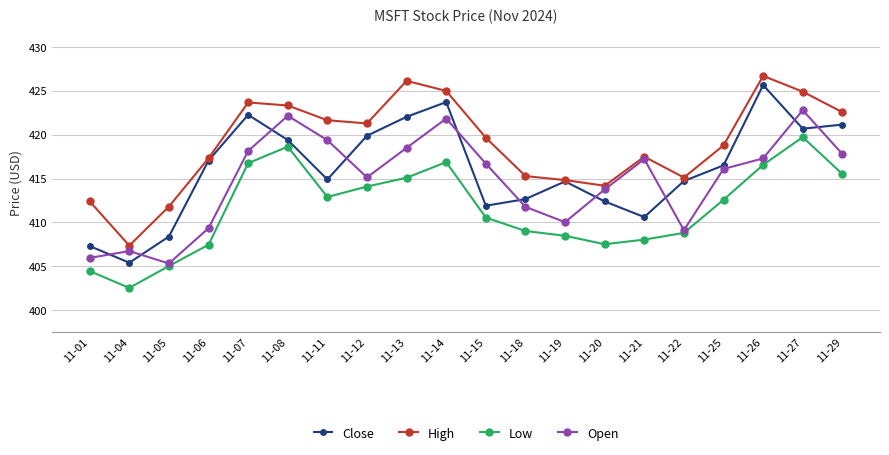

Does the chart display data point markers on the line(s)?

Yes